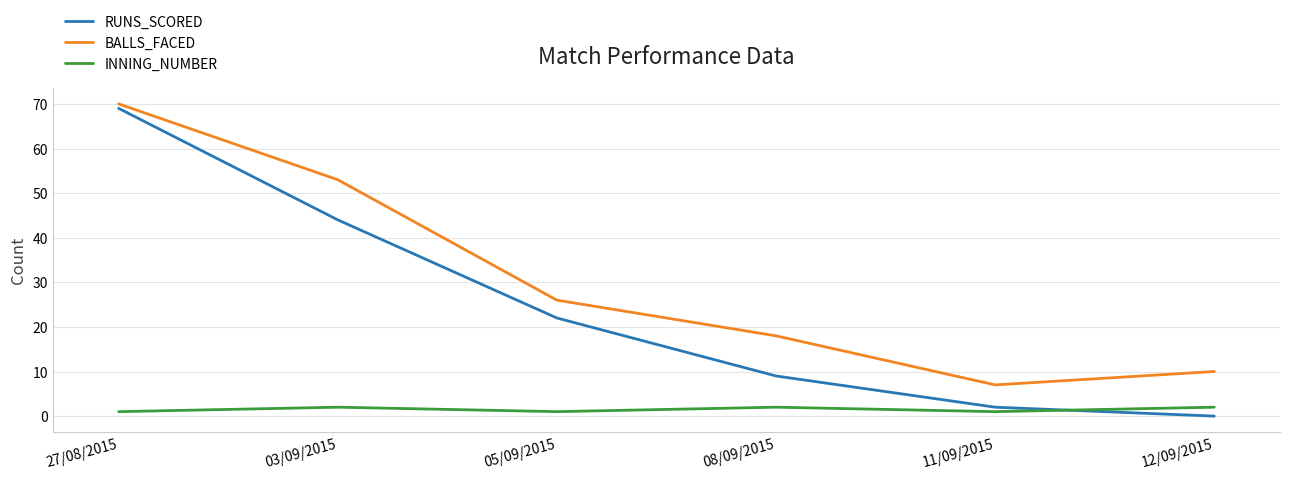

What is the difference between the highest and lowest values at 03/09/2015?

51